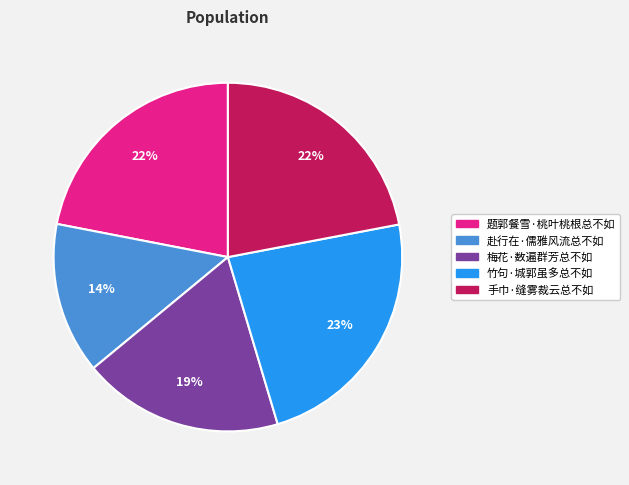

Count the number of slices in the pie.

5